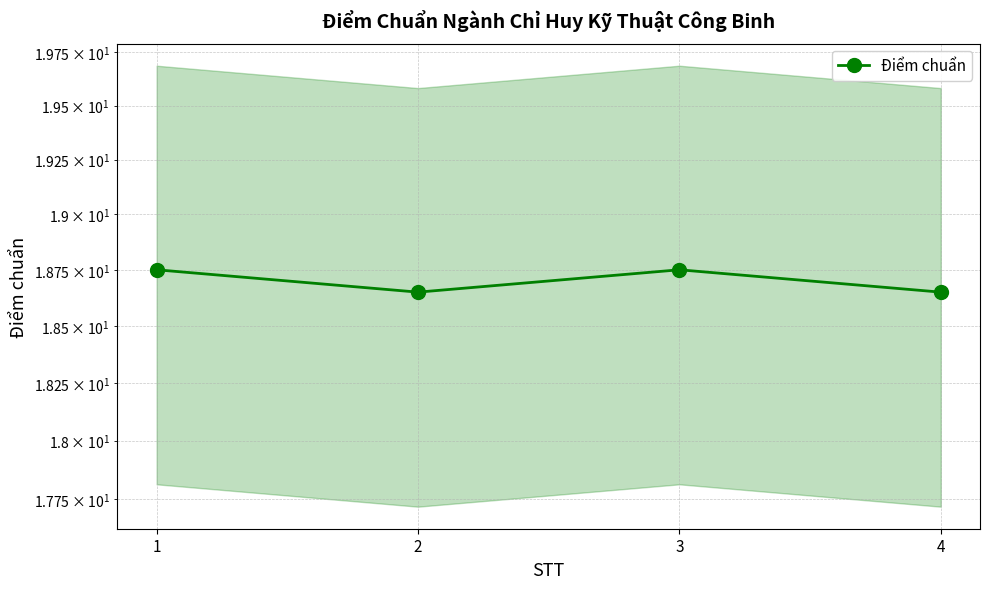

Is this an area chart (filled region under the line)?

No